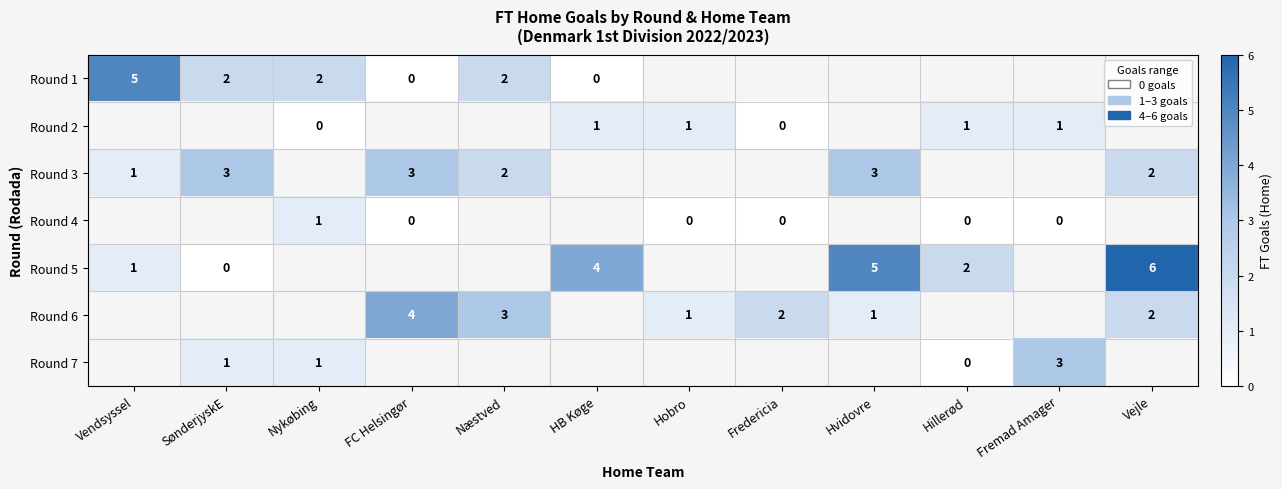

True or false: Round 3 has a value of 5 at SønderjyskE.

False